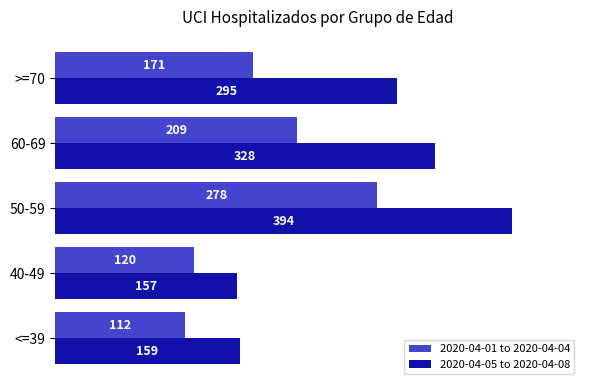

What is the maximum value for 2020-04-05 to 2020-04-08?

394